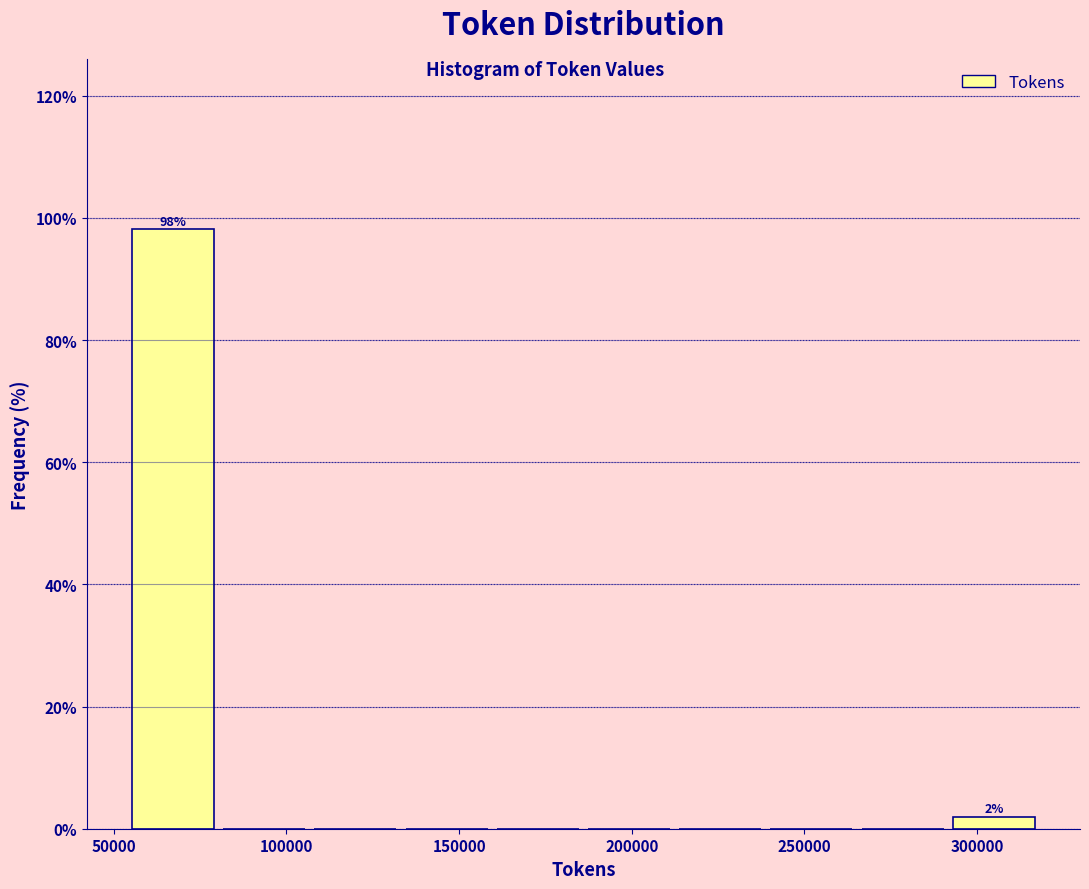

Which range on the x-axis has the tallest bar?

55000 to 80000